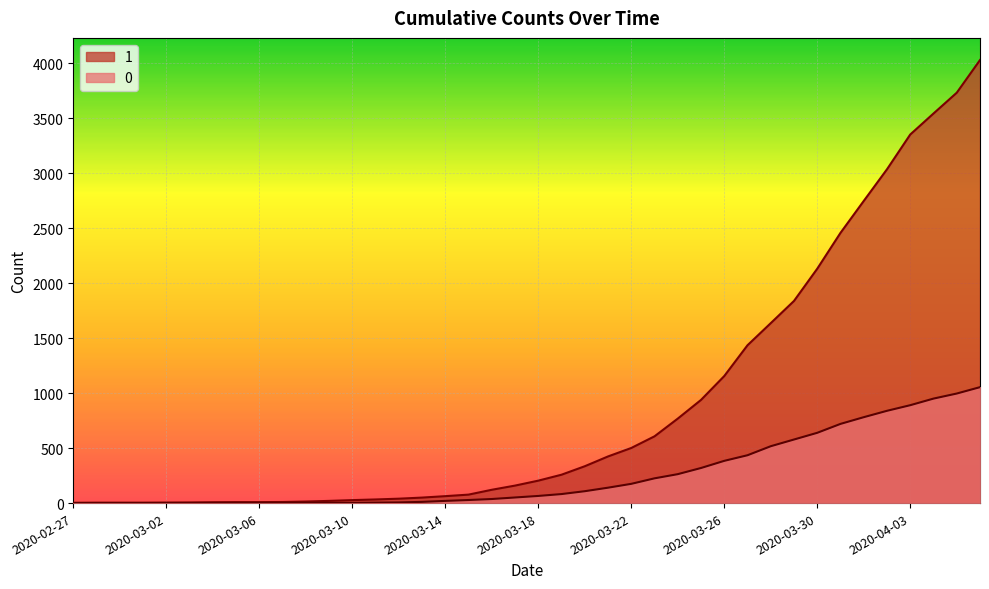

List the labels in order of 0 value, smallest first.

2020-02-27, 2020-02-28, 2020-02-29, 2020-03-01, 2020-03-02, 2020-03-03, 2020-03-04, 2020-03-05, 2020-03-06, 2020-03-07, 2020-03-08, 2020-03-09, 2020-03-10, 2020-03-11, 2020-03-12, 2020-03-13, 2020-03-14, 2020-03-15, 2020-03-16, 2020-03-17, 2020-03-18, 2020-03-19, 2020-03-20, 2020-03-21, 2020-03-22, 2020-03-23, 2020-03-24, 2020-03-25, 2020-03-26, 2020-03-27, 2020-03-28, 2020-03-29, 2020-03-30, 2020-03-31, 2020-04-01, 2020-04-02, 2020-04-03, 2020-04-04, 2020-04-05, 2020-04-06